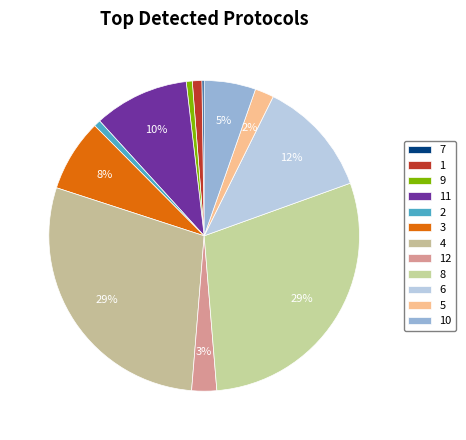

True or false: 2 accounts for 6% of the total.

False